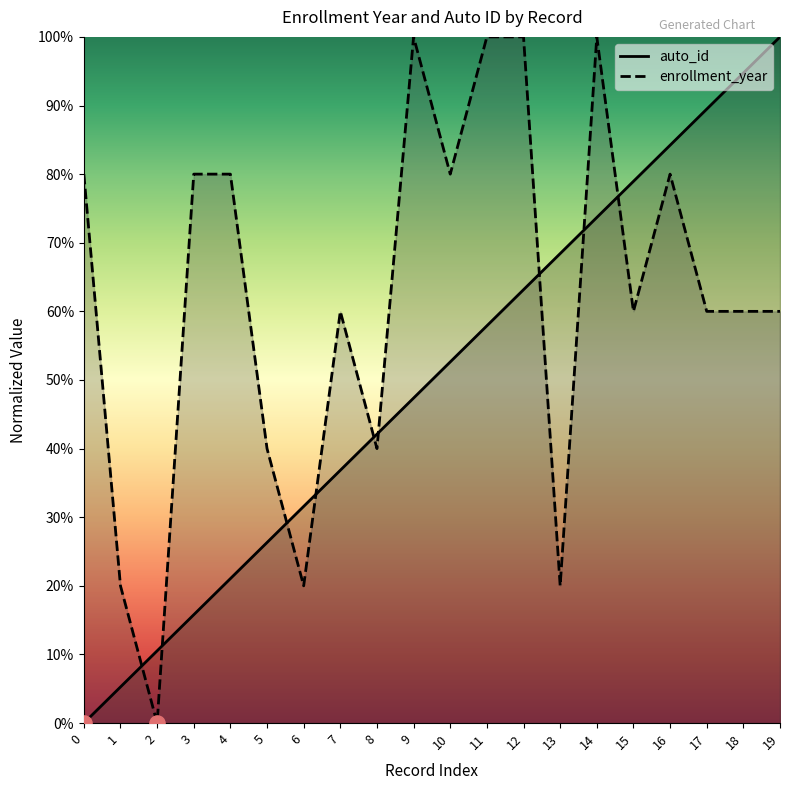

At how many categories does at least one series exceed 34?

17